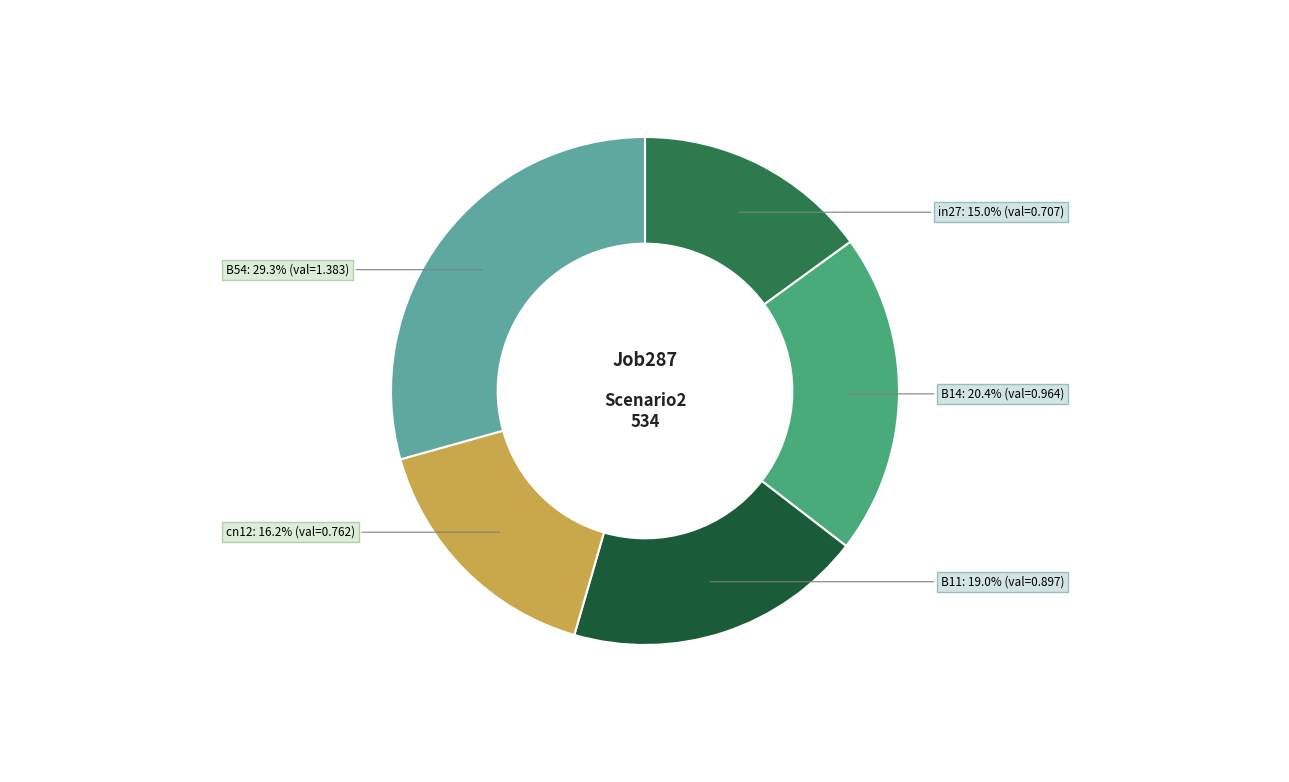

Is there a majority slice in this chart?

No